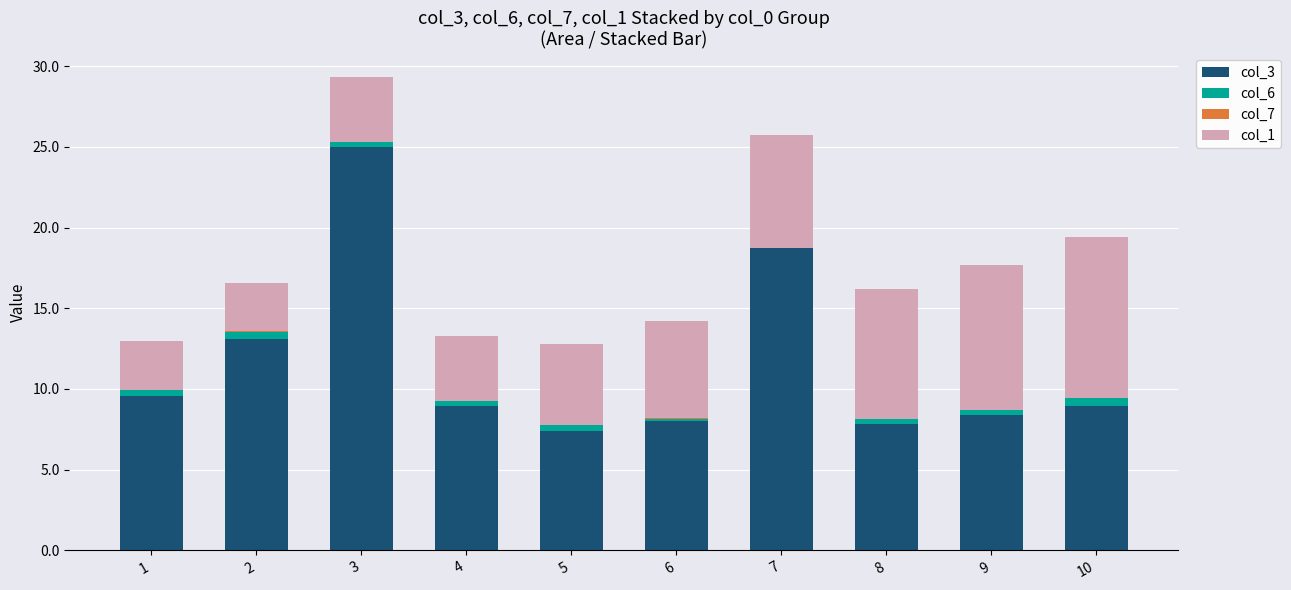

What is the total value across all series at 7?

25.7